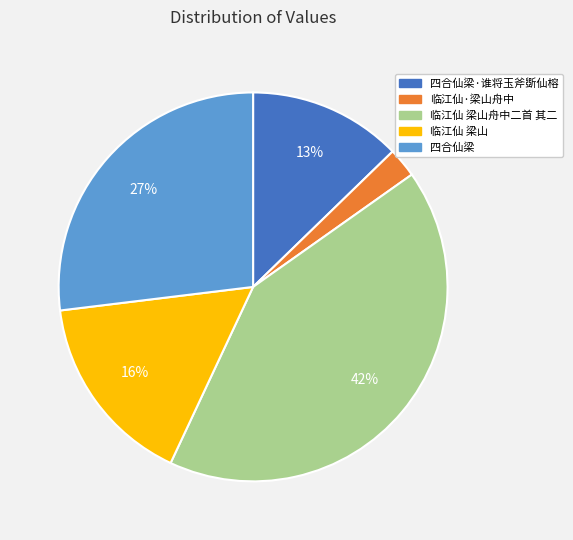

How many segments does this pie chart have?

5